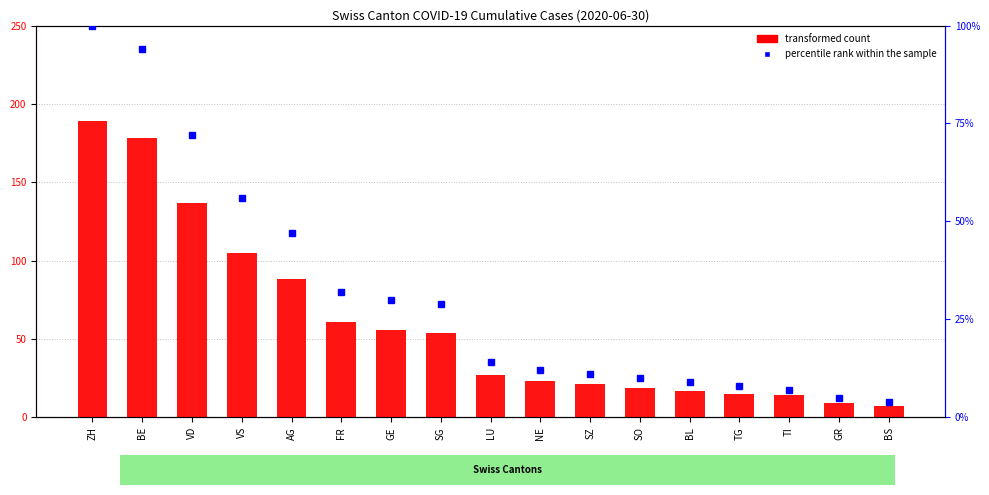

Does the chart contain stacked bars?

No